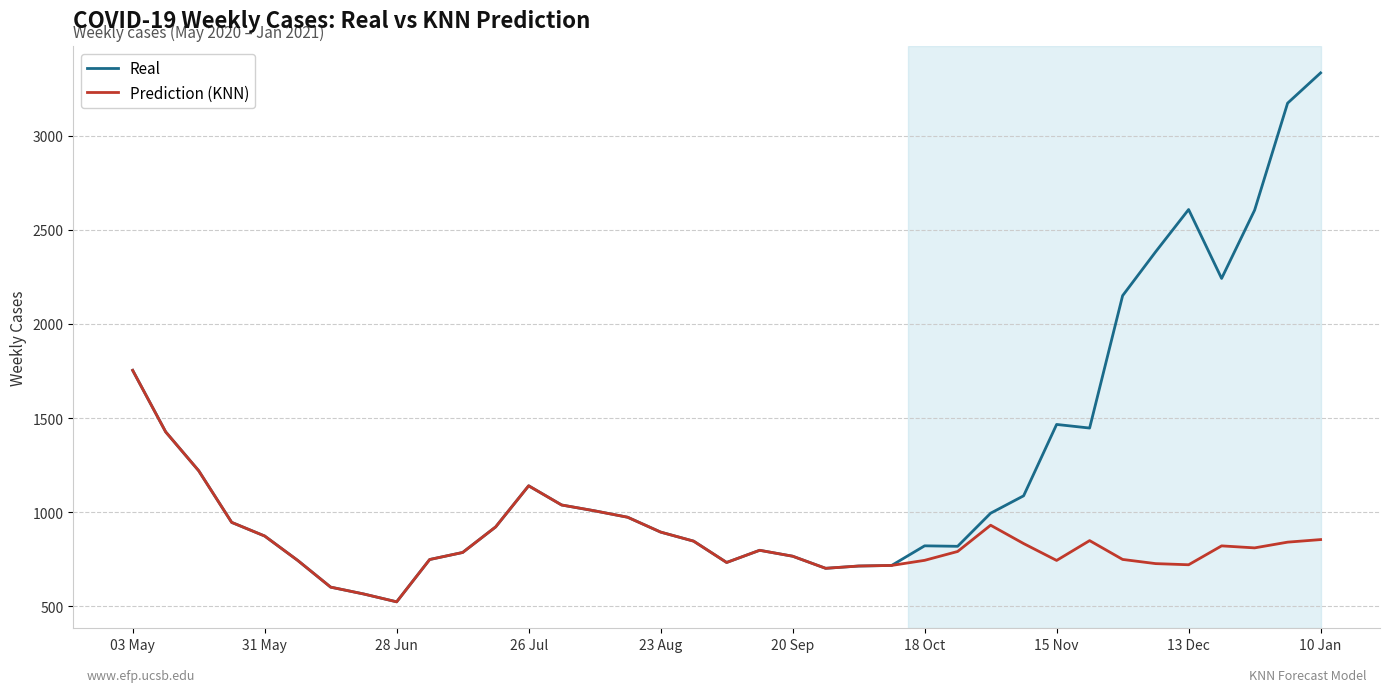

What is the smallest value displayed?

524.1